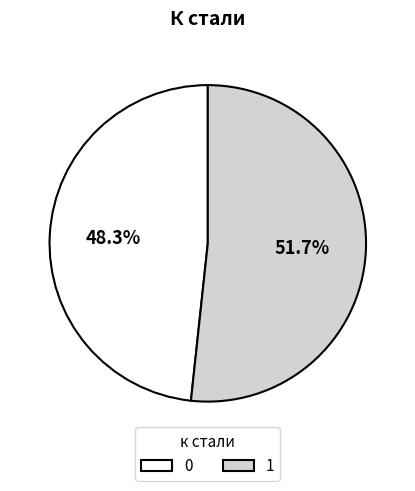

To the nearest percent, what is the difference between the largest and smallest slice percentages?

3%